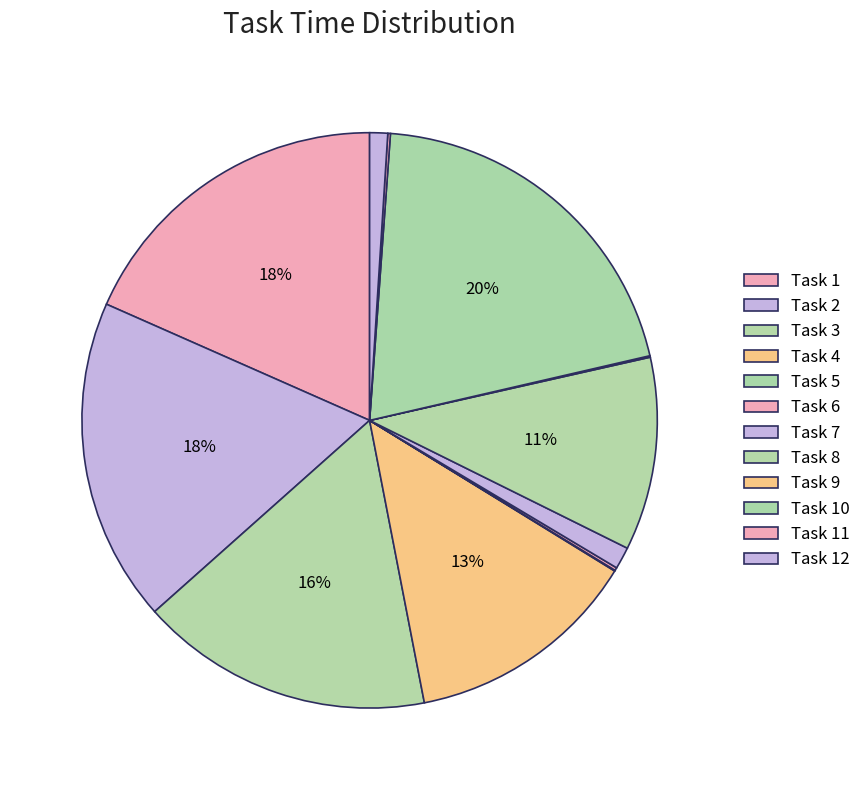

True or false: Task 10 accounts for 29% of the total.

False